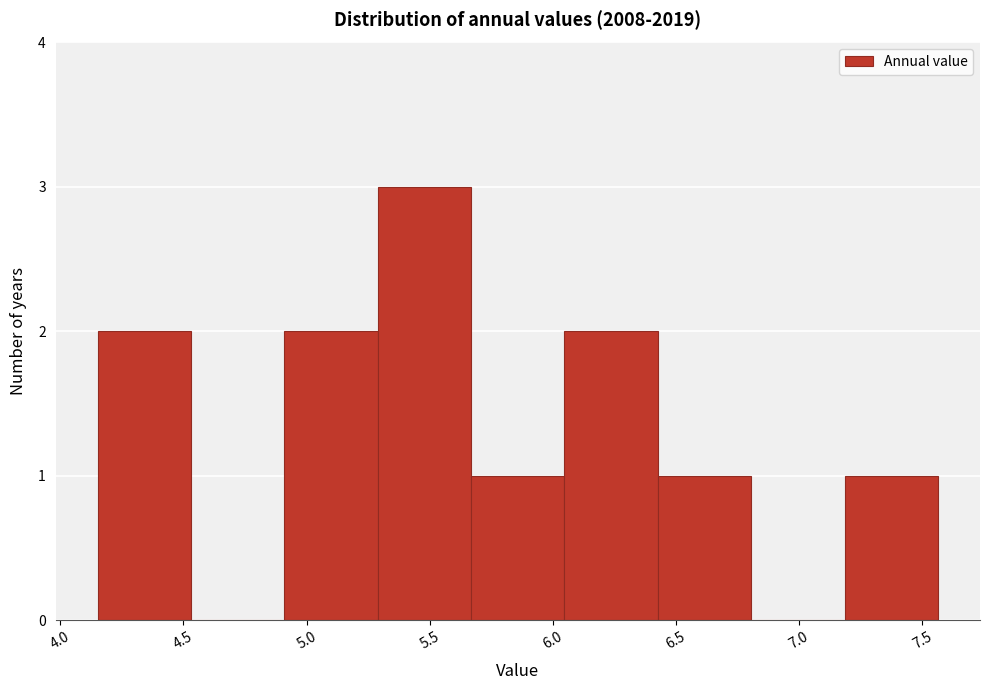

Reading left to right, transcribe this chart: for each bar, give the range it covers on the x-axis and its height. Neither the bar edges nor the heights are printed on the chart, so give them approximately, as read against the axes.

4.15 to 4.55: 2
4.55 to 4.90: 0
4.90 to 5.30: 2
5.30 to 5.65: 3
5.65 to 6.05: 1
6.05 to 6.45: 2
6.45 to 6.80: 1
6.80 to 7.20: 0
7.20 to 7.55: 1